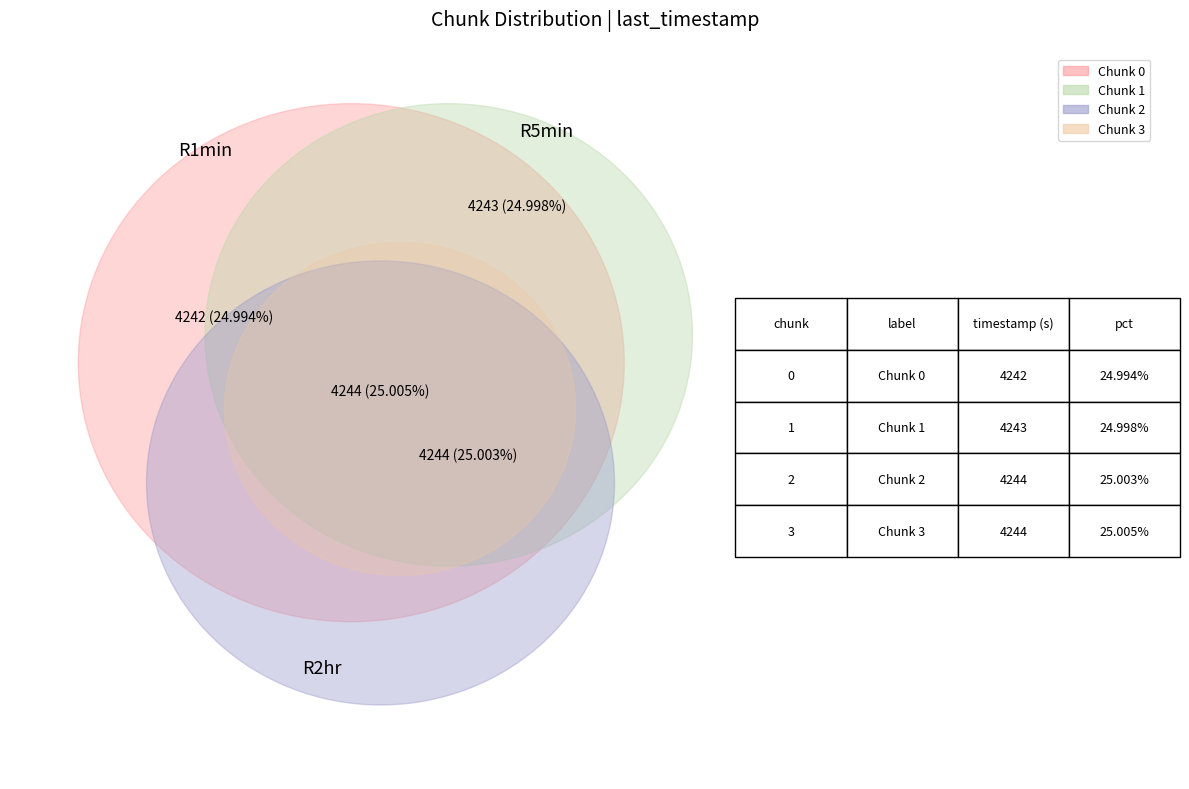

How many slices are in this pie chart?

4